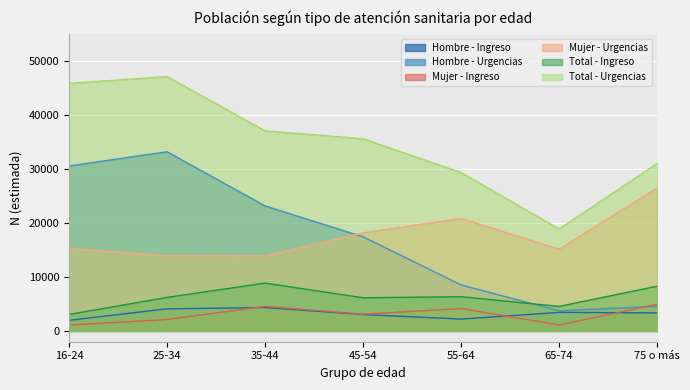

What value does the Hombre - Urgencias series have at 75 o más, to the nearest 100?

4600